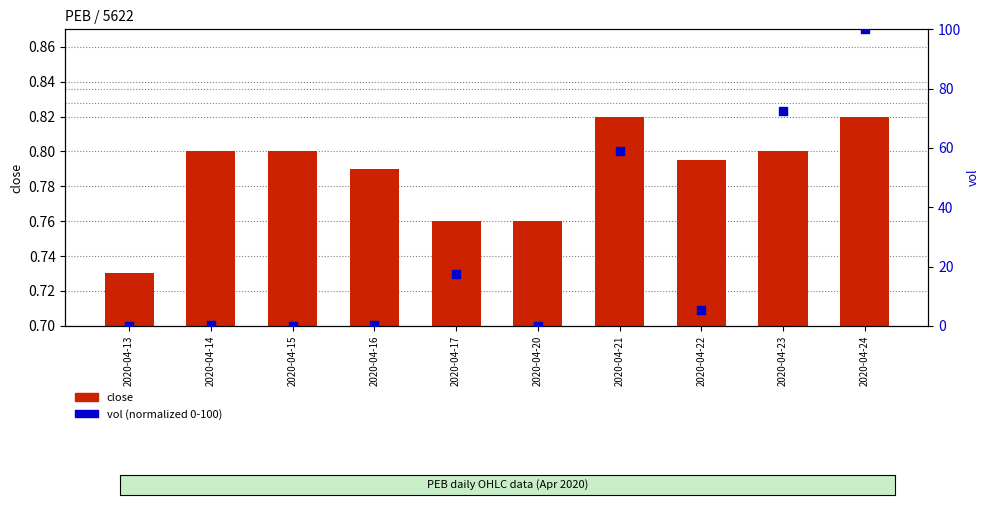

Is the value of vol (normalized) at 2020-04-24 greater than the value of close at 2020-04-21?

Yes